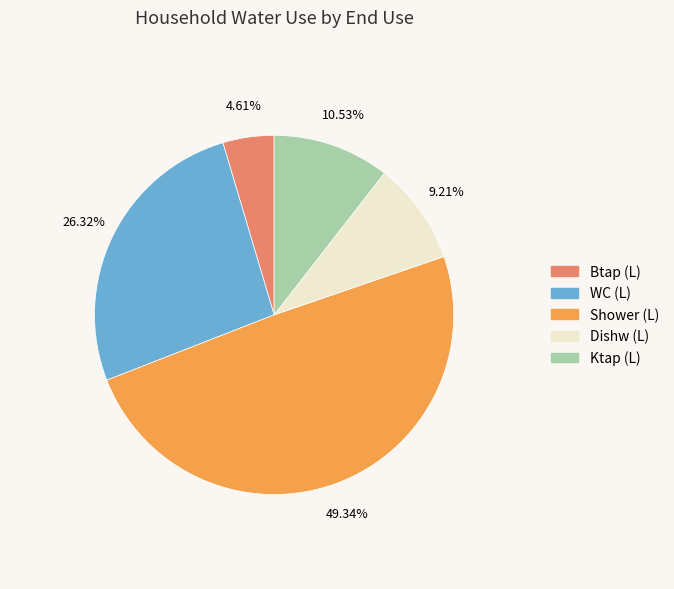

Does any single category account for the majority?

No